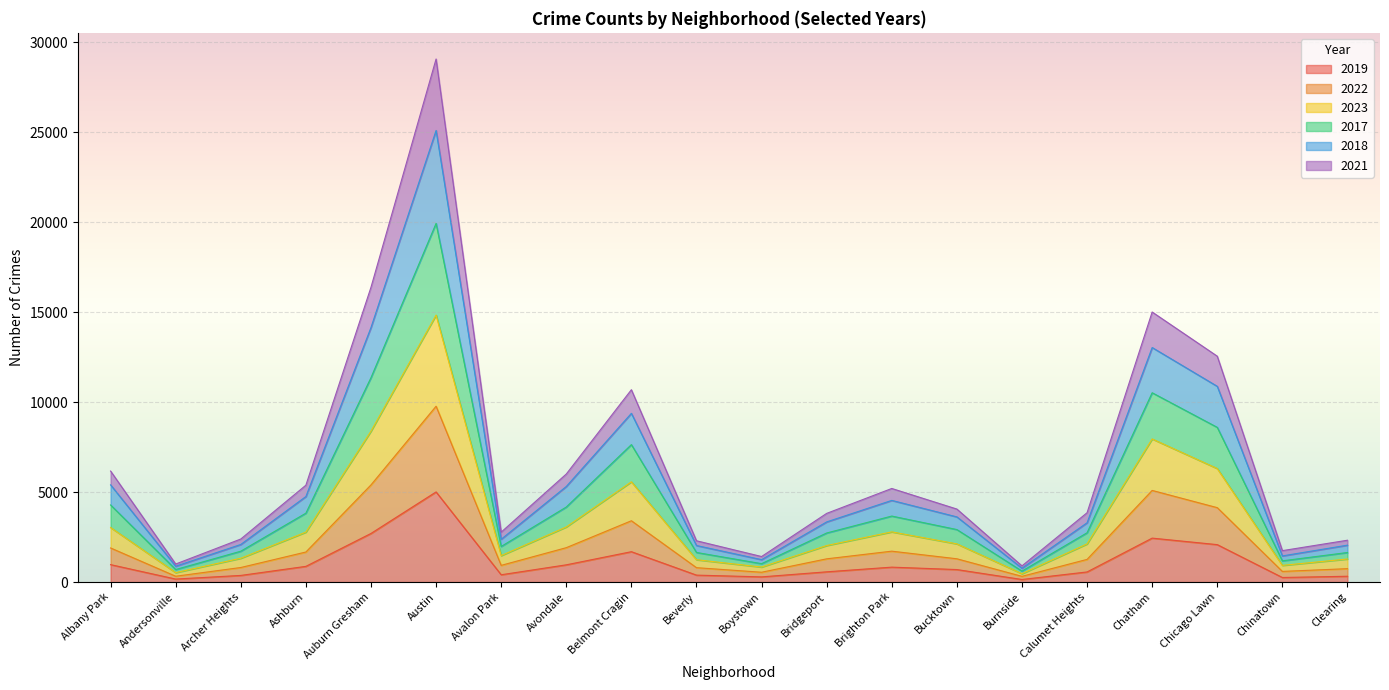

At which category is the sum across all series the highest?

Austin